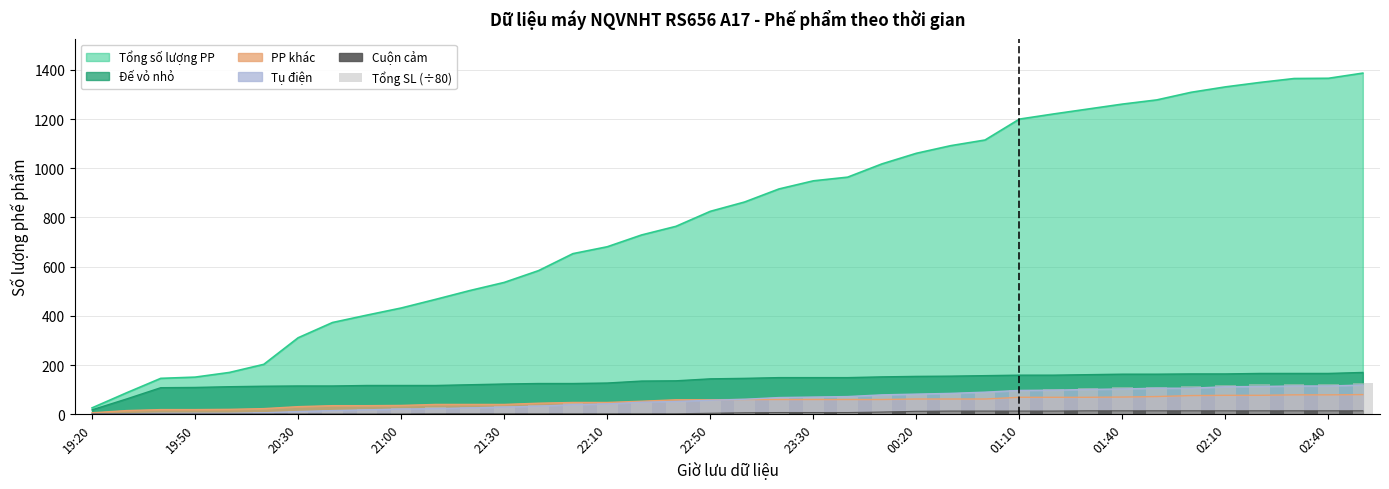

What is the minimum value shown in the chart?

0.7